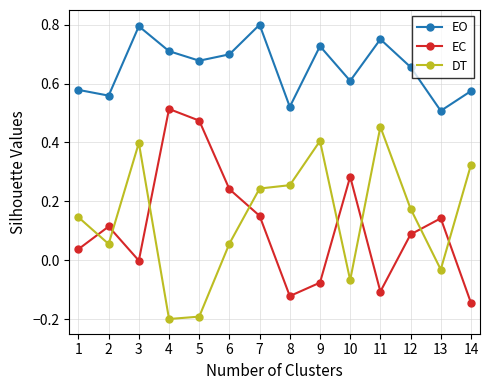

At 3, list the series in order from smallest to largest.

EC, DT, EO